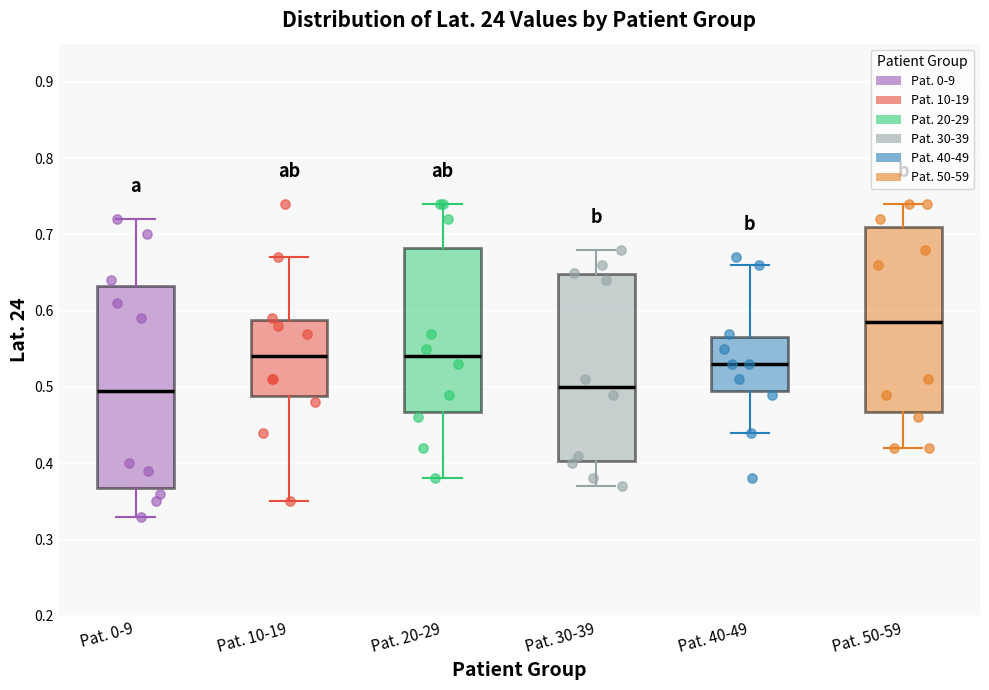

Reading left to right, transcribe this box plot: for each box, give where its median line is, the range the box spans, and where its two whiskers end, as read against the y-axis. The values are not printed on the chart, so give them approximately, as read against the axis.

Pat. 0-9: median 0.50, box 0.37 to 0.63, whiskers 0.33 to 0.72
Pat. 10-19: median 0.54, box 0.49 to 0.59, whiskers 0.35 to 0.67
Pat. 20-29: median 0.54, box 0.47 to 0.68, whiskers 0.38 to 0.74
Pat. 30-39: median 0.50, box 0.40 to 0.65, whiskers 0.37 to 0.68
Pat. 40-49: median 0.53, box 0.50 to 0.57, whiskers 0.44 to 0.66
Pat. 50-59: median 0.59, box 0.47 to 0.71, whiskers 0.42 to 0.74